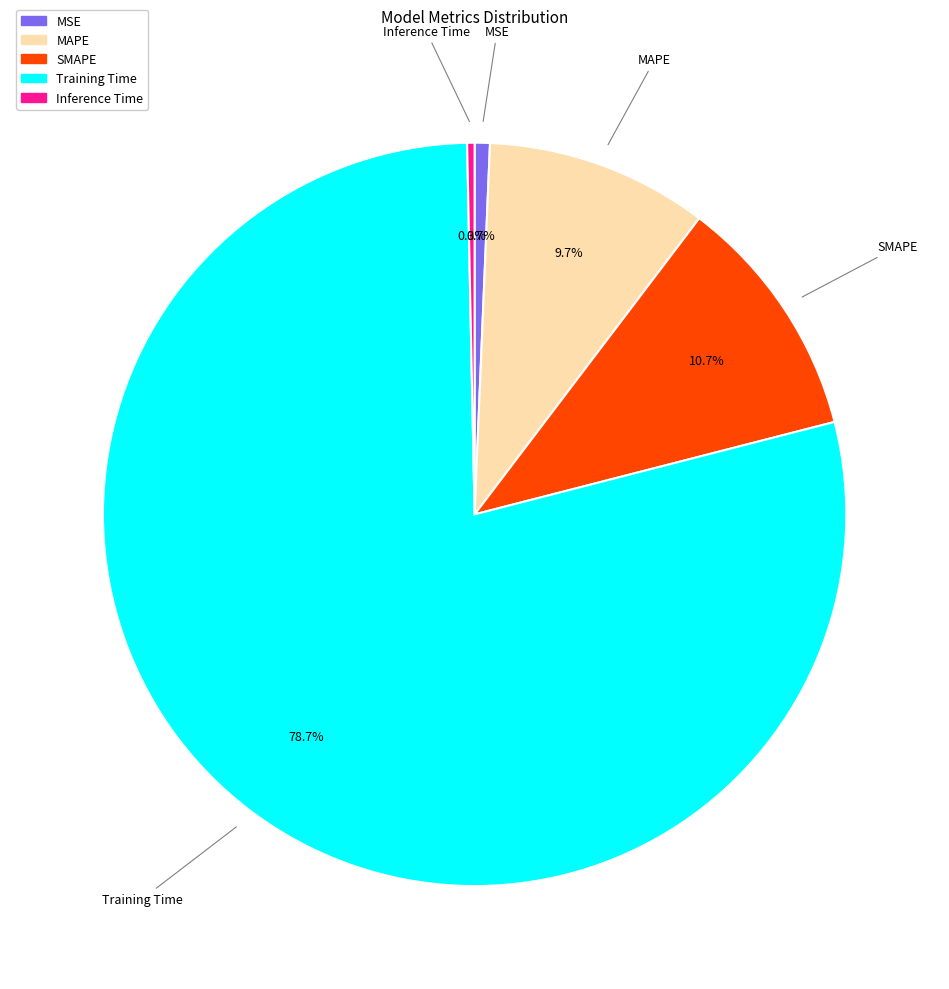

To the nearest percent, what is the difference between the largest and smallest slice percentages?

78%